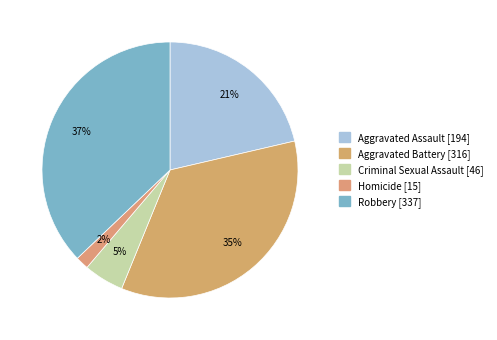

What is the ratio of the value at Robbery to the value at Aggravated Battery?

1.1